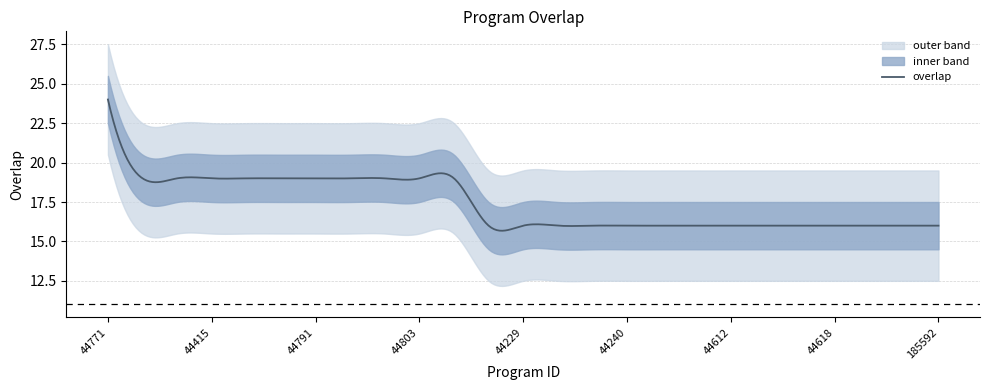

What is the minimum value for overlap?

15.7